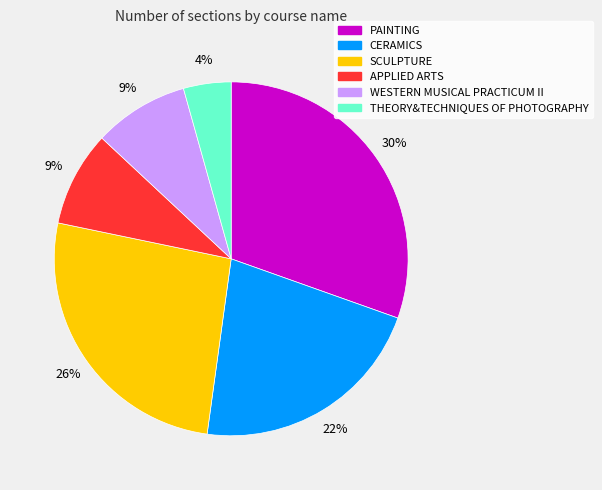

To the nearest percent, what is the average slice percentage?

17%